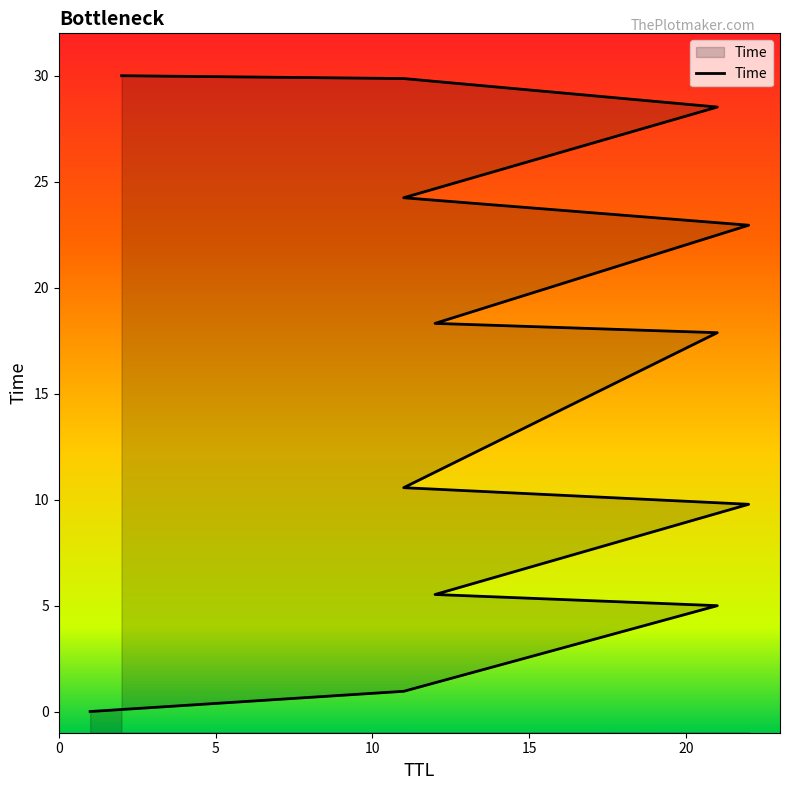

How many distinct data groups are displayed?

1